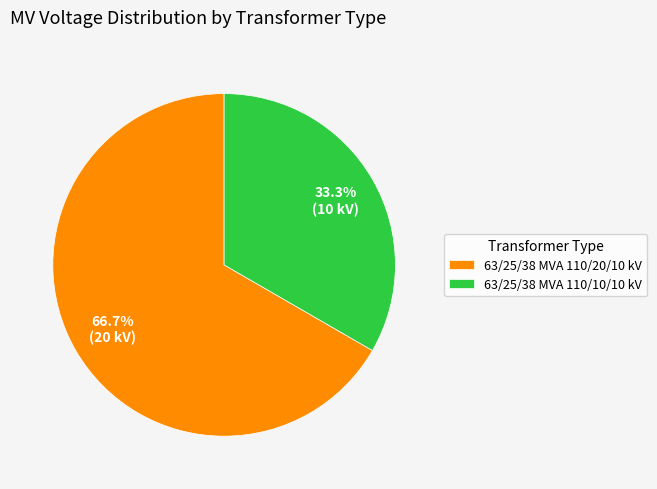

To the nearest percent, what percentage of the pie is 63/25/38 MVA 110/10/10 kV?

33%